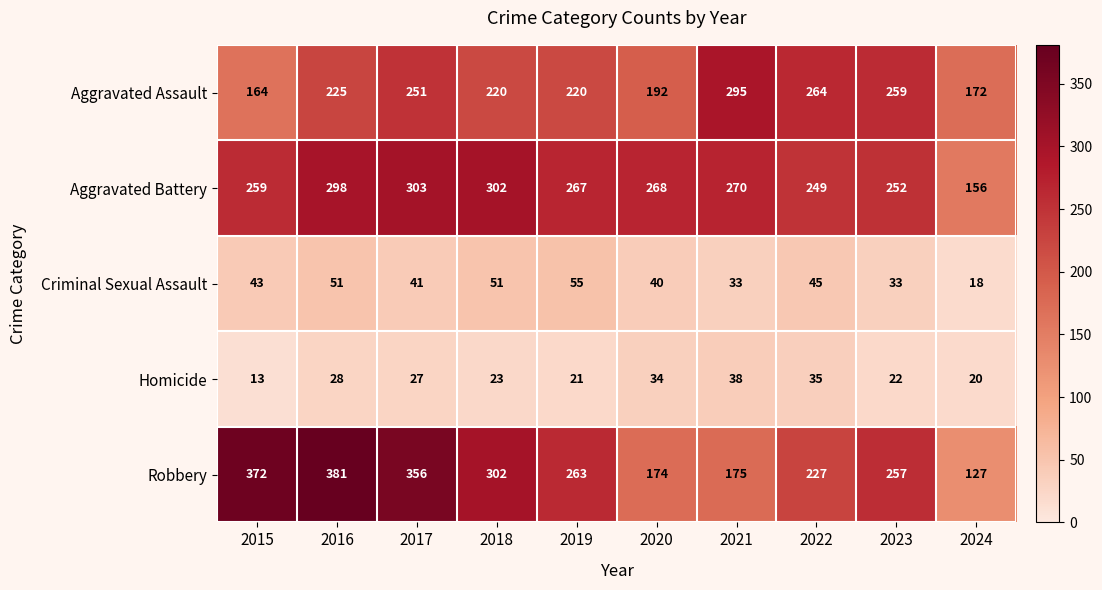

Which label corresponds to the largest value in the chart?

2016